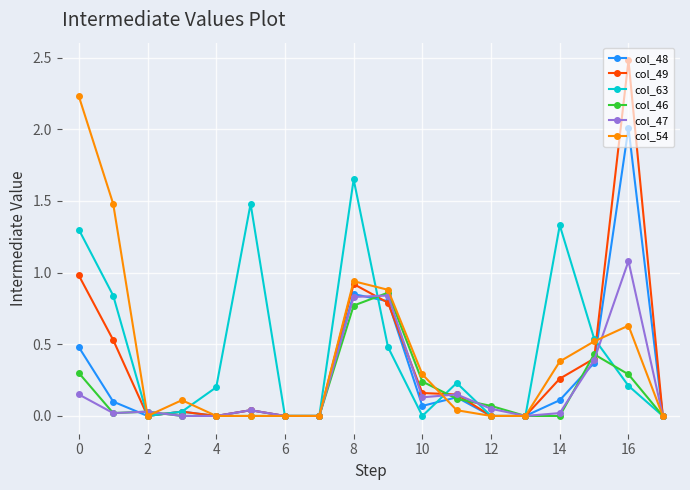

List the series in order of their peak value, lowest first.

col_46, col_47, col_63, col_48, col_54, col_49